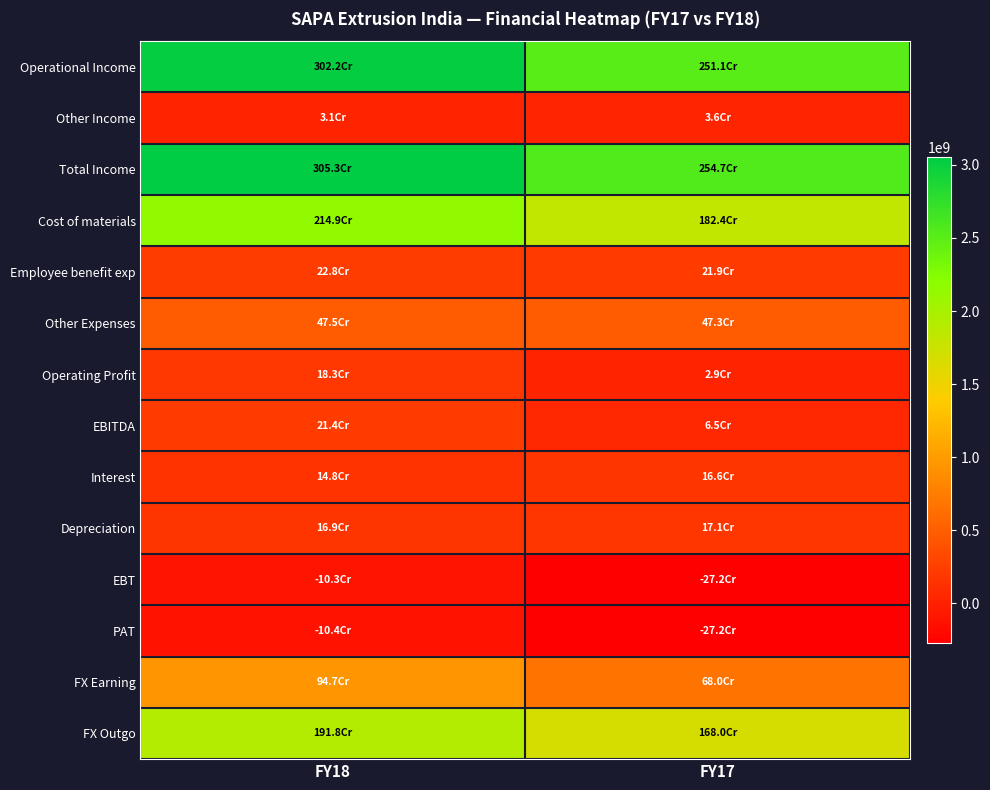

Reading right to left, transcribe all the data shown in this chart.

Operational Income: FY17=2511270000	FY18=3021980000
Other Income: FY17=35920000	FY18=31110000
Total Income: FY17=2547190000	FY18=3053090000
Cost of materials: FY17=1823620000	FY18=2149240000
Employee benefit exp: FY17=218990000	FY18=227920000
Other Expenses: FY17=473090000	FY18=474900000
Operating Profit: FY17=28920000	FY18=183000000
EBITDA: FY17=64840000	FY18=214110000
Interest: FY17=166150000	FY18=147680000
Depreciation: FY17=170790000	FY18=169160000
EBT: FY17=-272100000	FY18=-102730000
PAT: FY17=-272100000	FY18=-103830000
FX Earning: FY17=679530000	FY18=947190000
FX Outgo: FY17=1680000000	FY18=1917520000